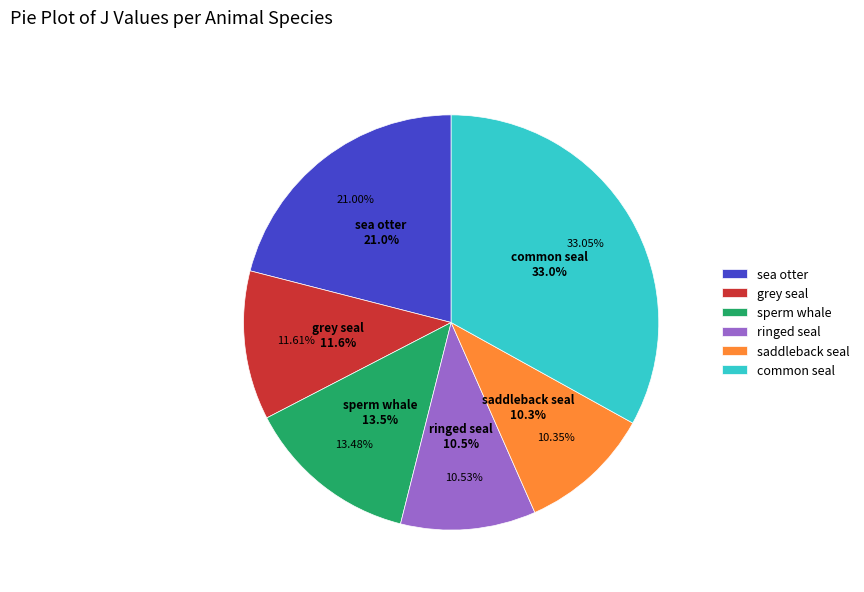

Combined, do saddleback seal and sperm whale account for over 50%?

No